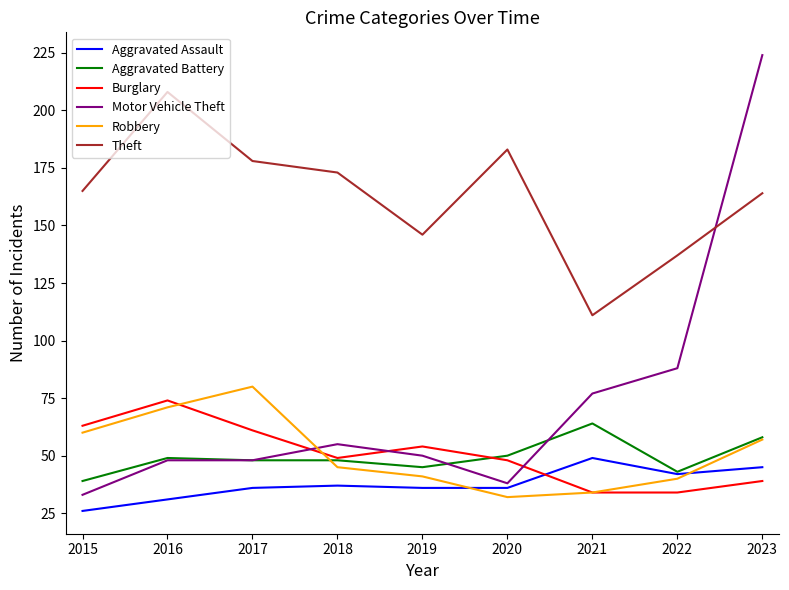

Is this an area chart (filled region under the line)?

No